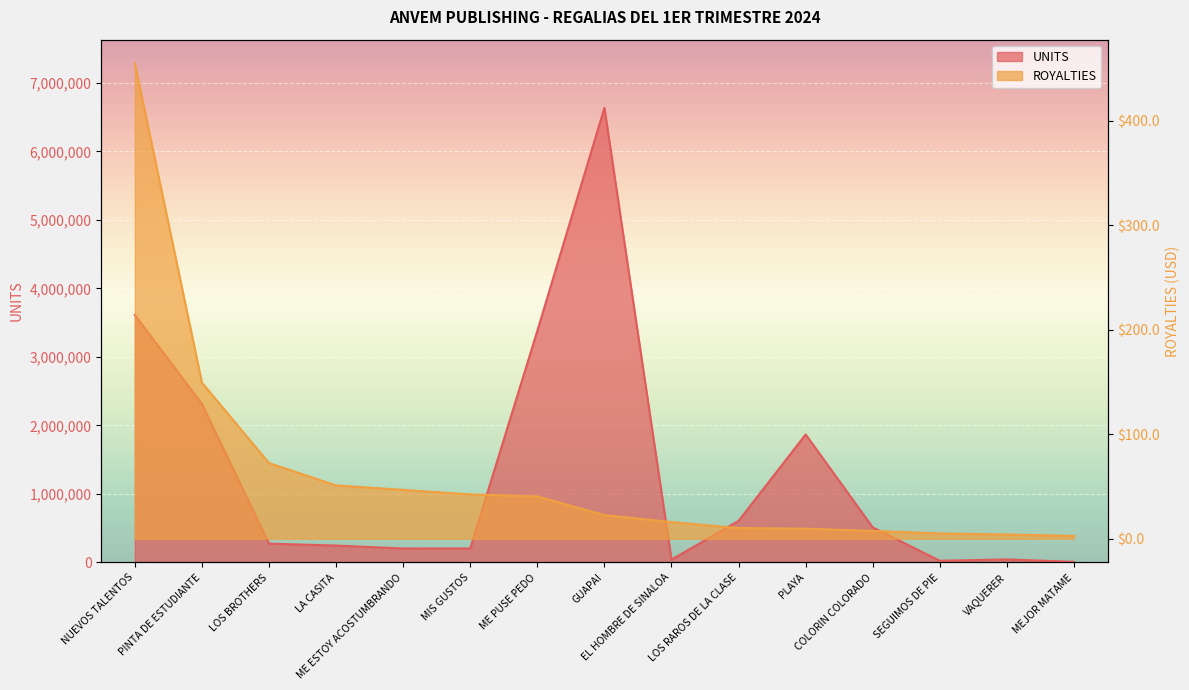

What is the spread (max minus min) of values at COLORIN COLORADO?

511897.6